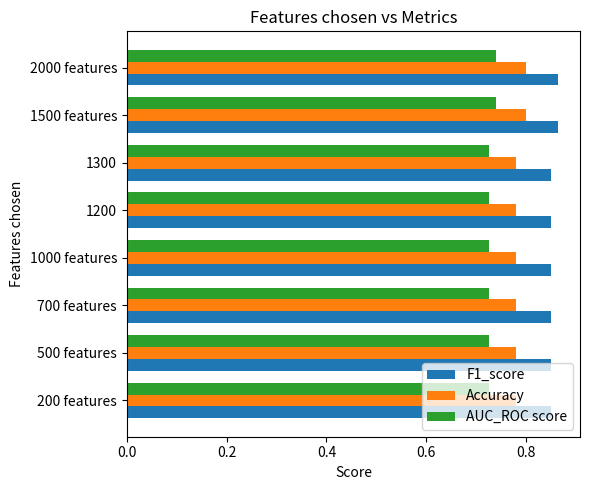

Count the AUC_ROC score values in the range 0 to 1.

8